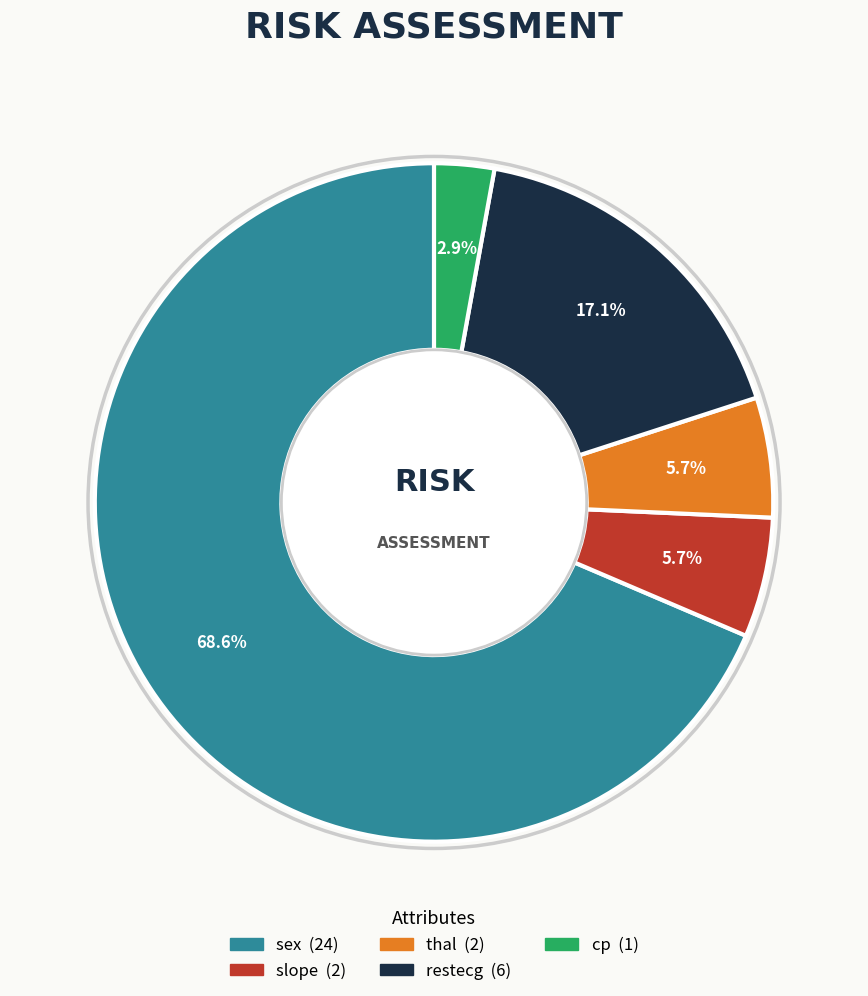

To the nearest percent, what percentage of the pie is cp?

3%